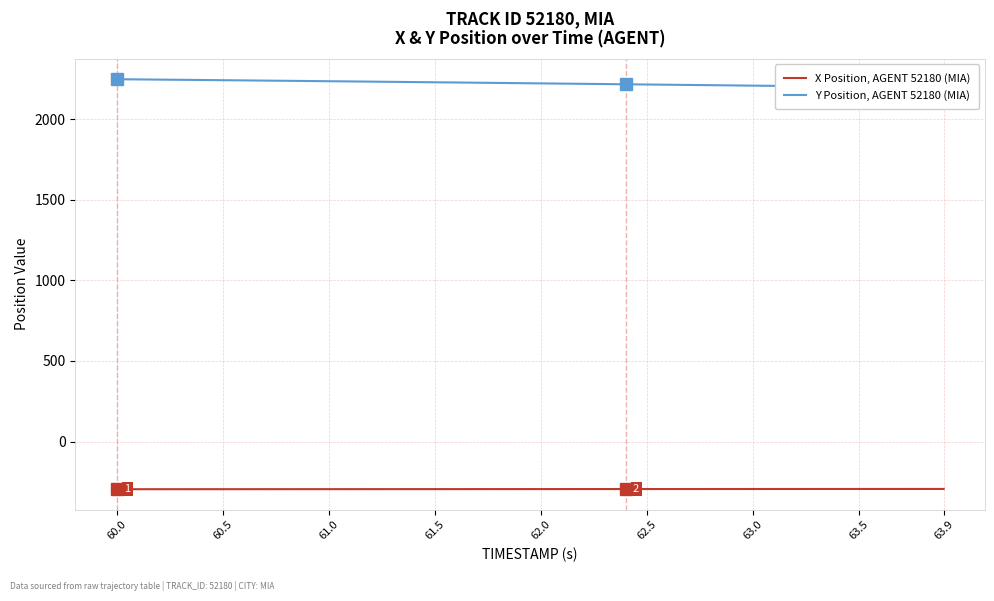

What is the maximum value for X Position, AGENT 52180 (MIA)?

-294.1